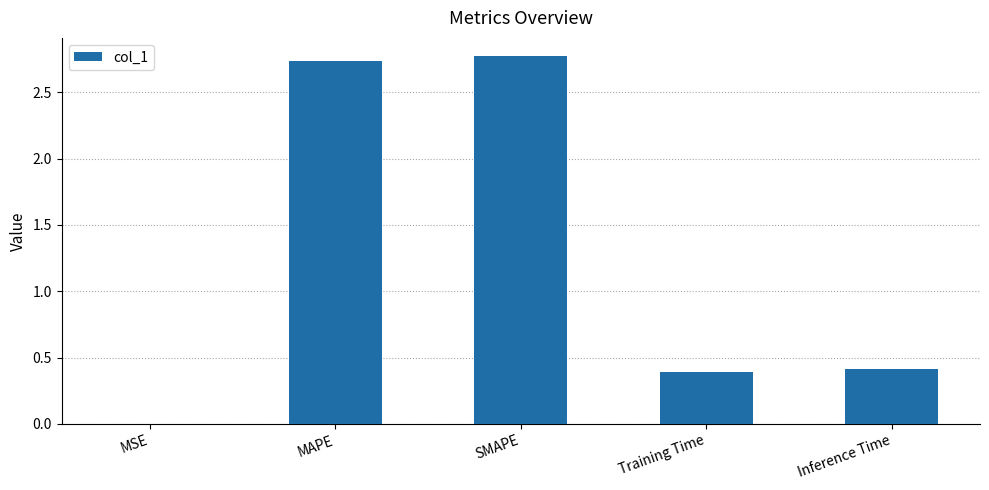

Approximately how many times larger is the value at MAPE compared to SMAPE?

1.0